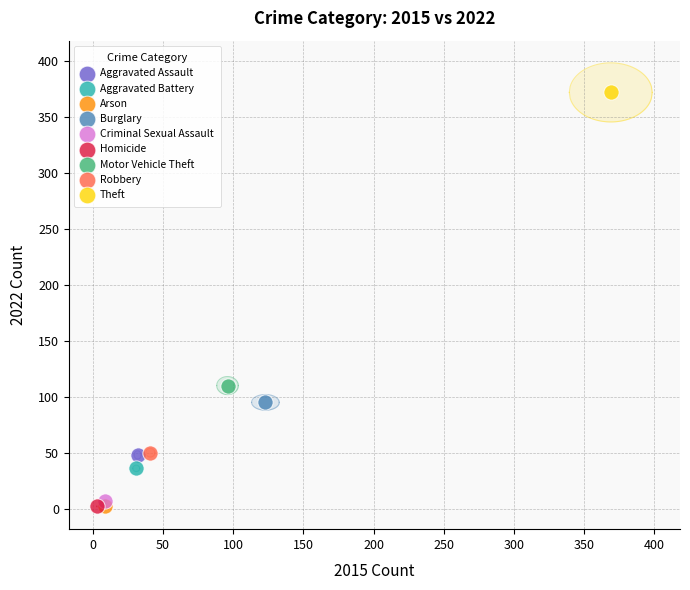

What are all the series names shown in the legend?

Aggravated Assault, Aggravated Battery, Arson, Burglary, Criminal Sexual Assault, Homicide, Motor Vehicle Theft, Robbery, Theft